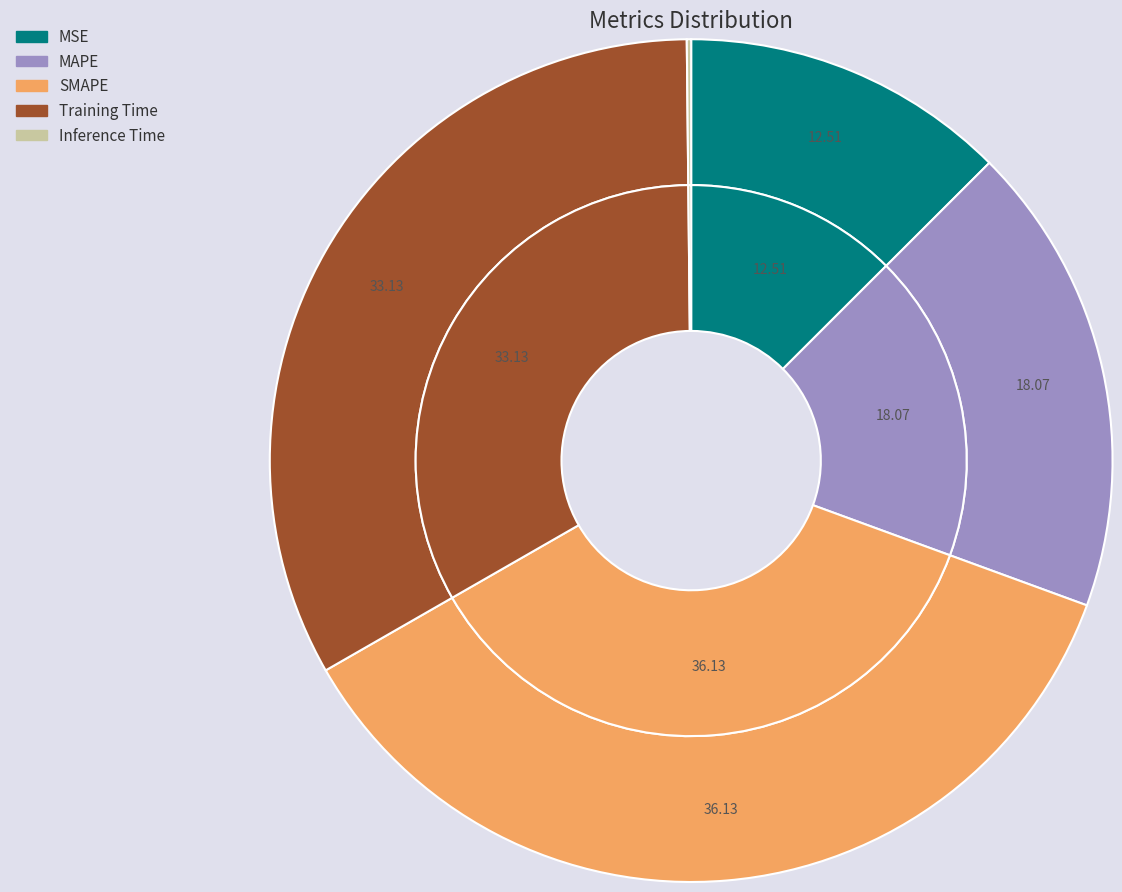

Is there a majority slice in this chart?

No